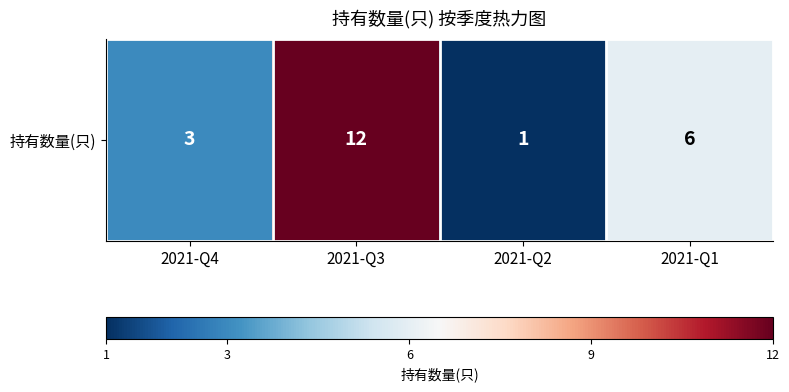

Reading left to right, what are all the values shown in this chart?

3	12	1	6